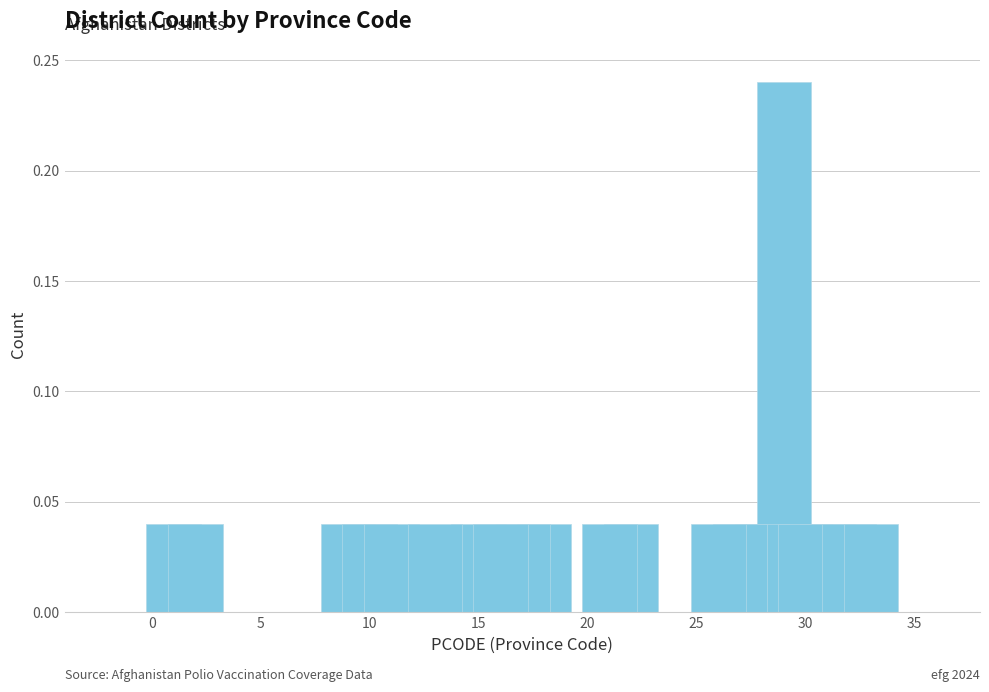

What is the sum of all values?

1.0